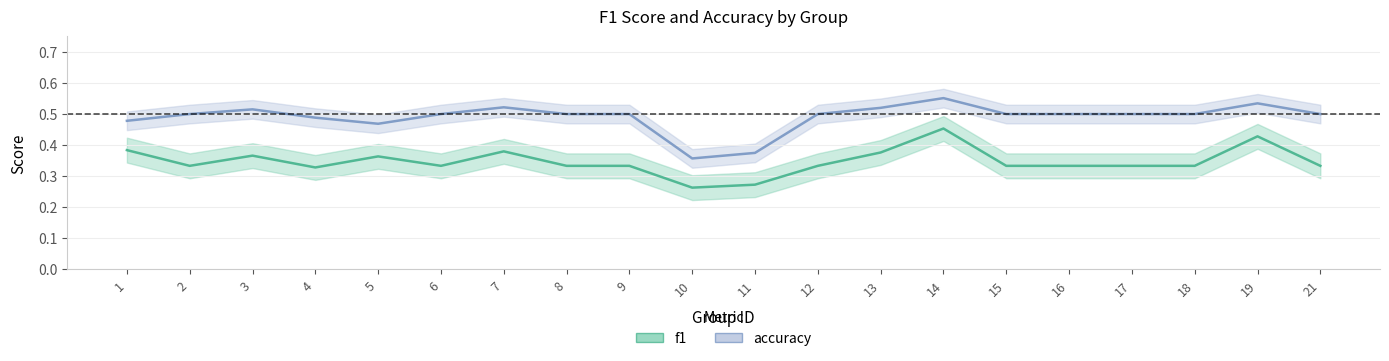

What is the spread (max minus min) of values at 8?

0.2